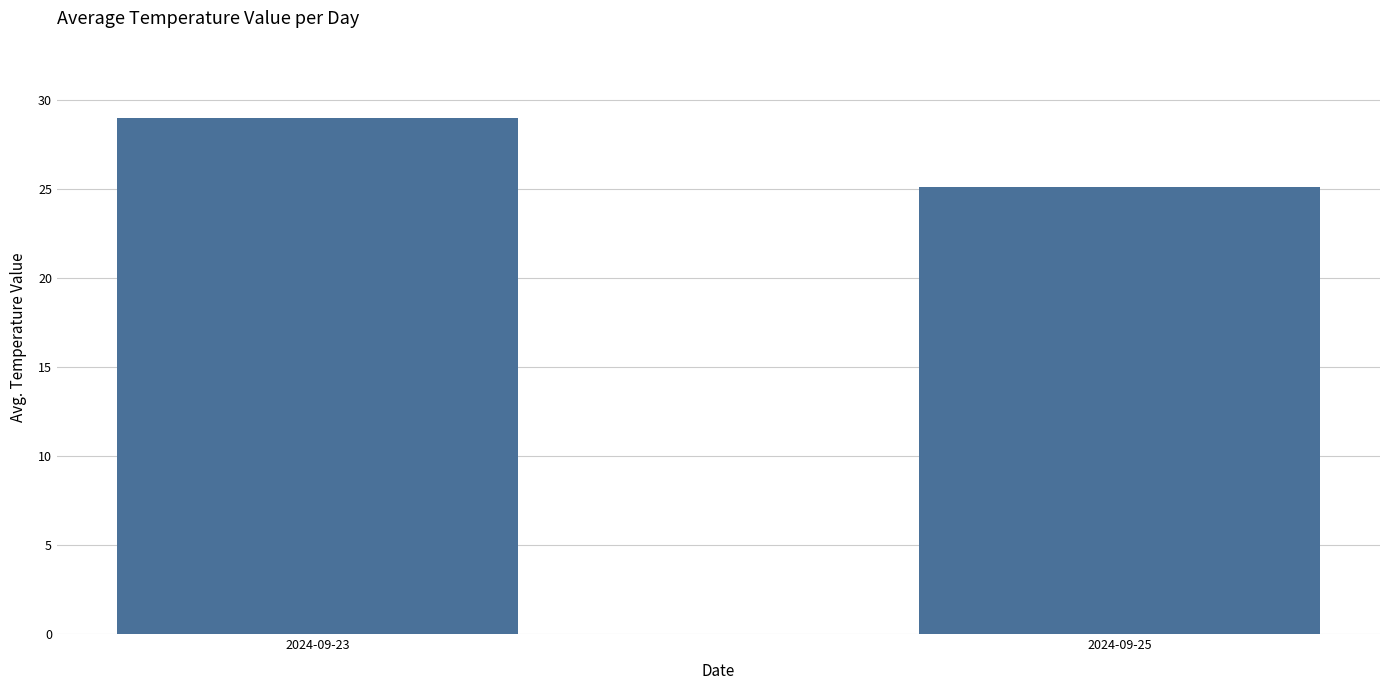

Reading left to right, what are all the values shown in this chart?

29.0	25.1